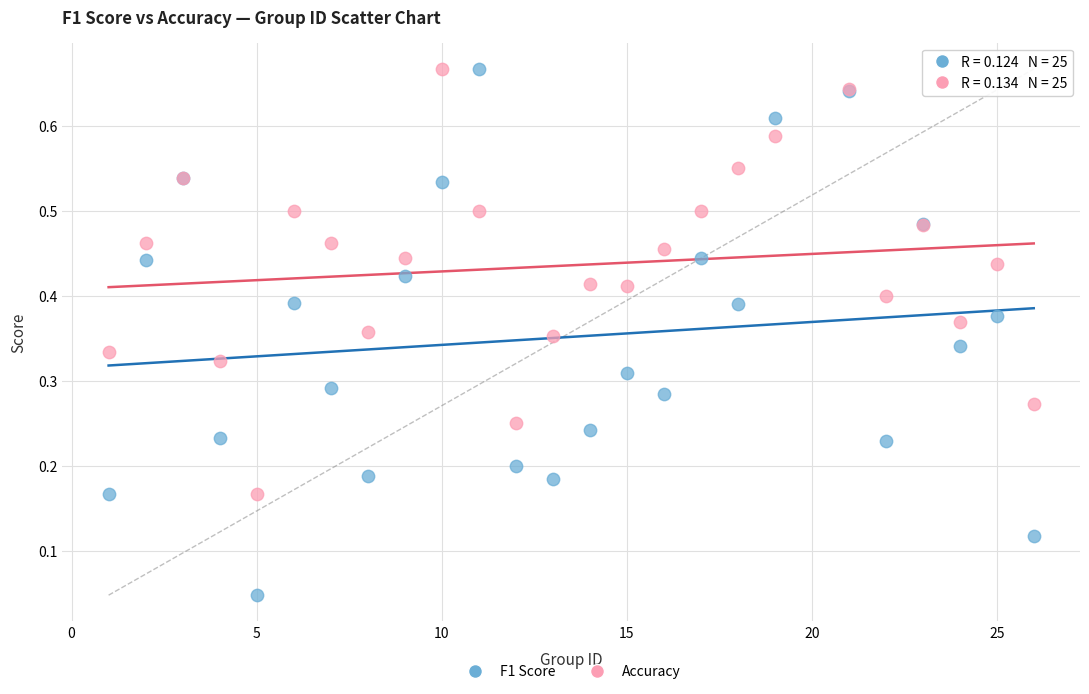

What are all the series names shown in the legend?

F1 Score, Accuracy